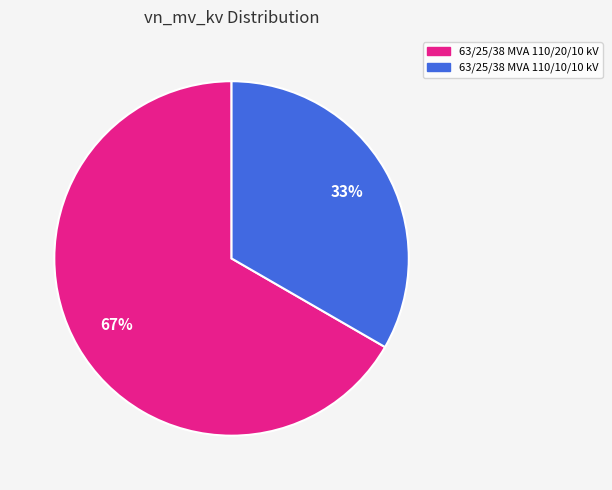

How many slices are in this pie chart?

2